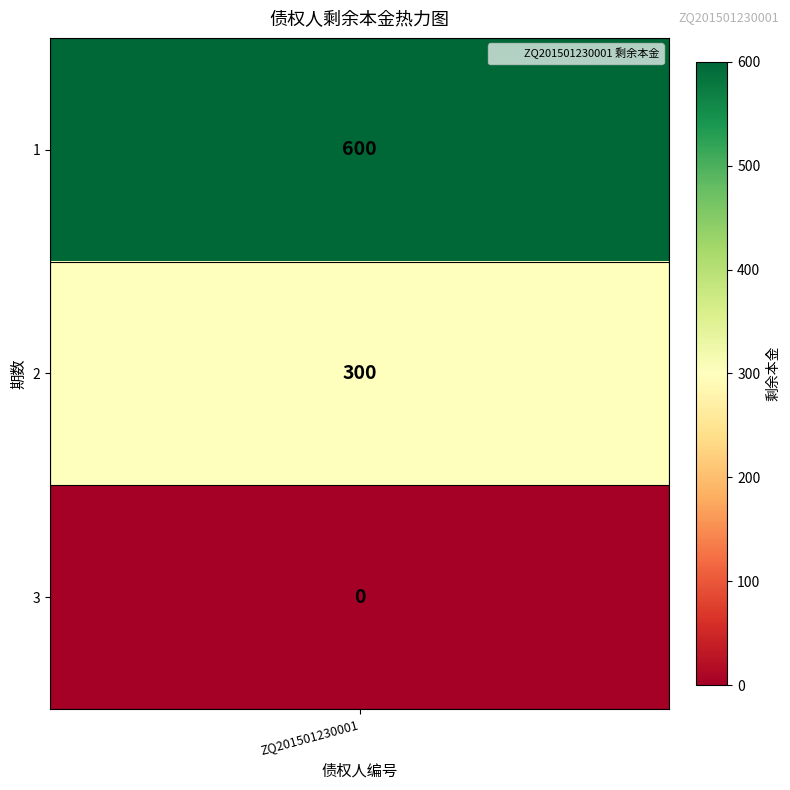

The value at 1 is 925. True or false?

False